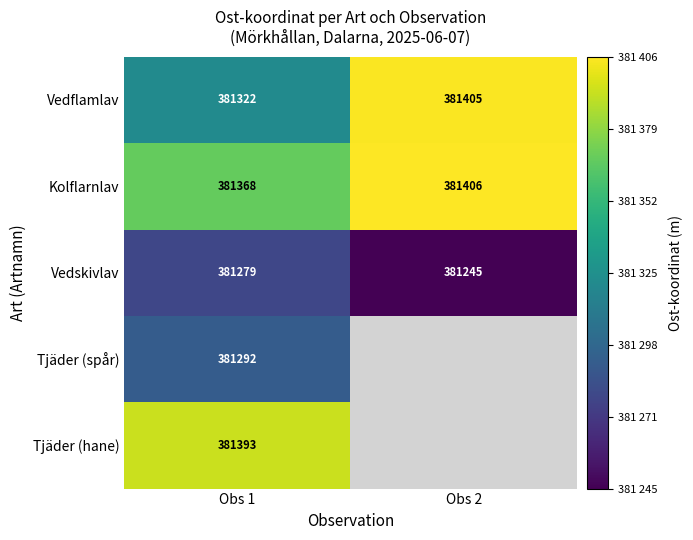

What is the total value across all series at Obs 1?

1906654